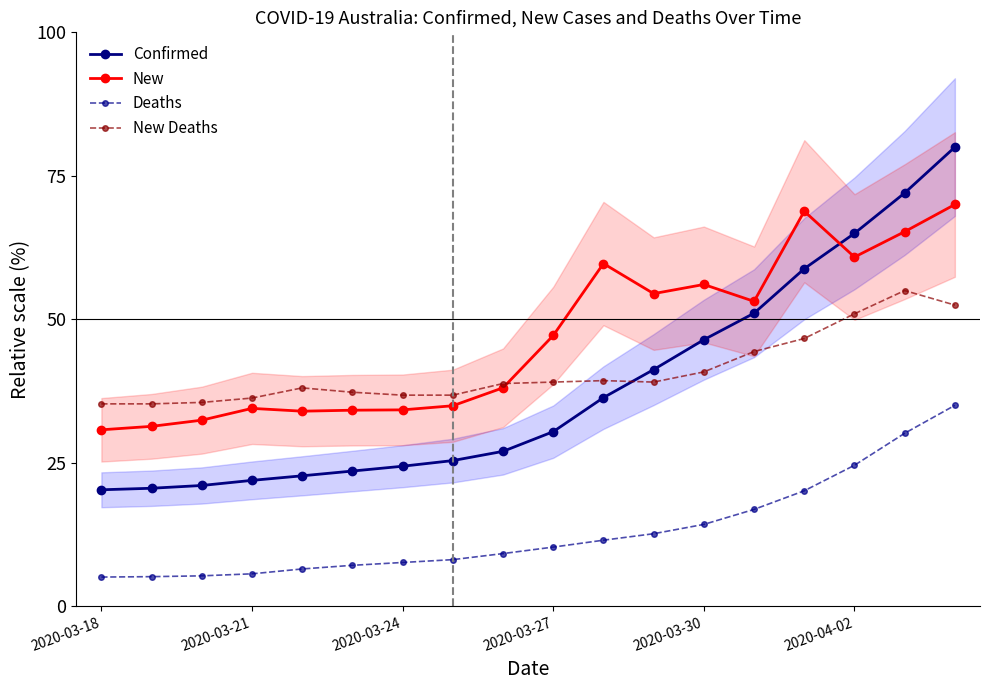

True or false: Deaths and New Deaths cross at least once.

False